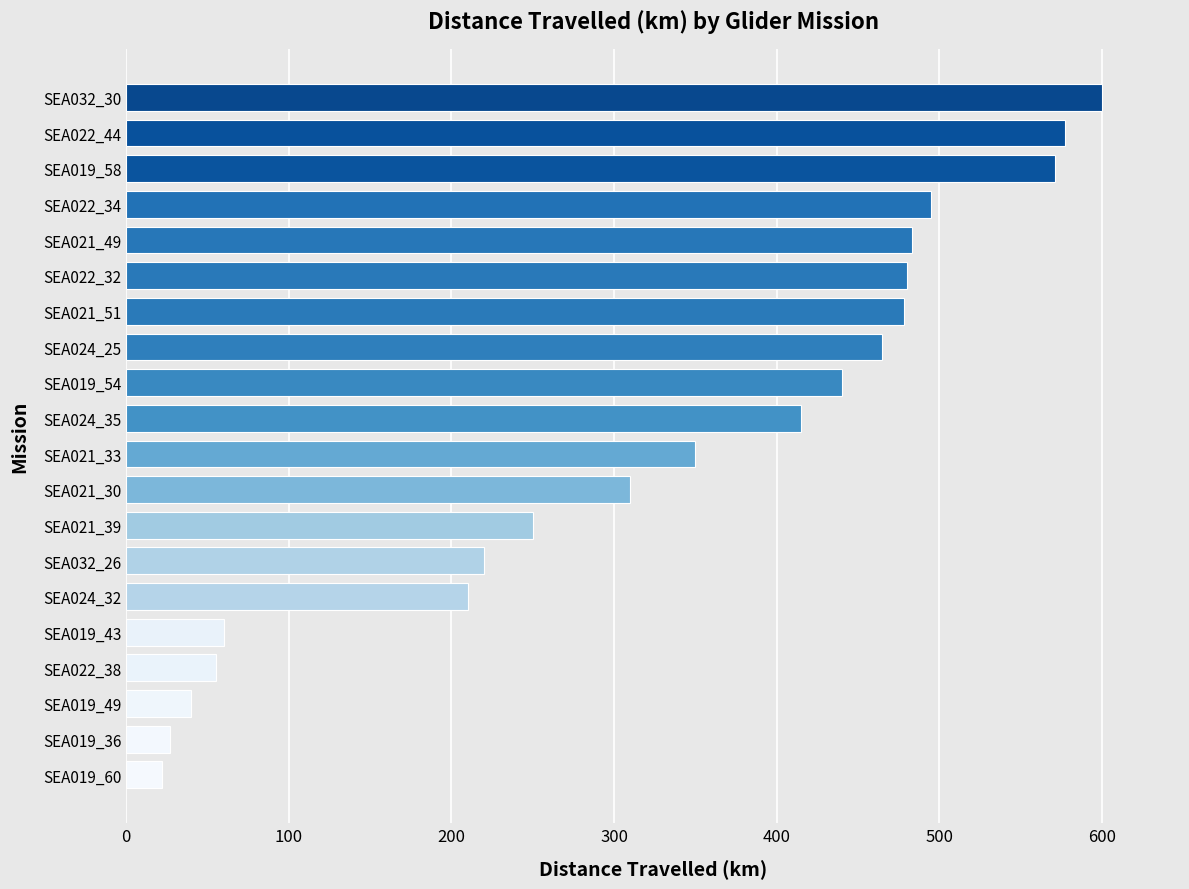

What is the difference between the maximum and minimum values?

578